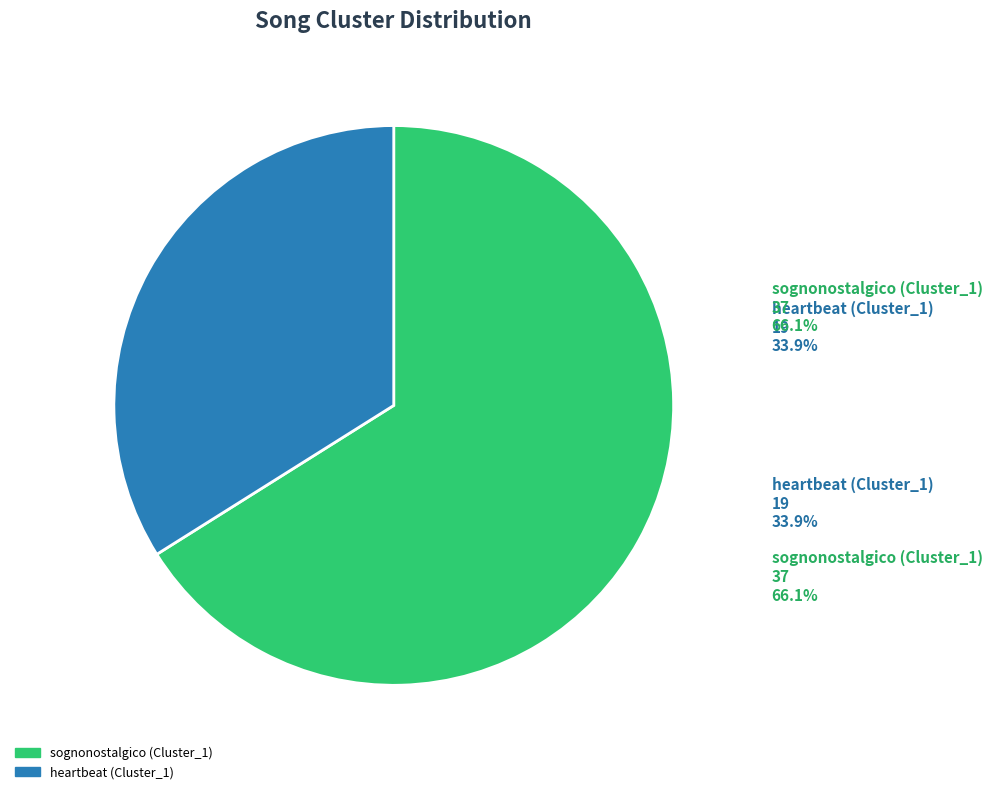

Combined, what portion of the pie is heartbeat (Cluster_1) and sognonostalgico (Cluster_1)?

100.0%